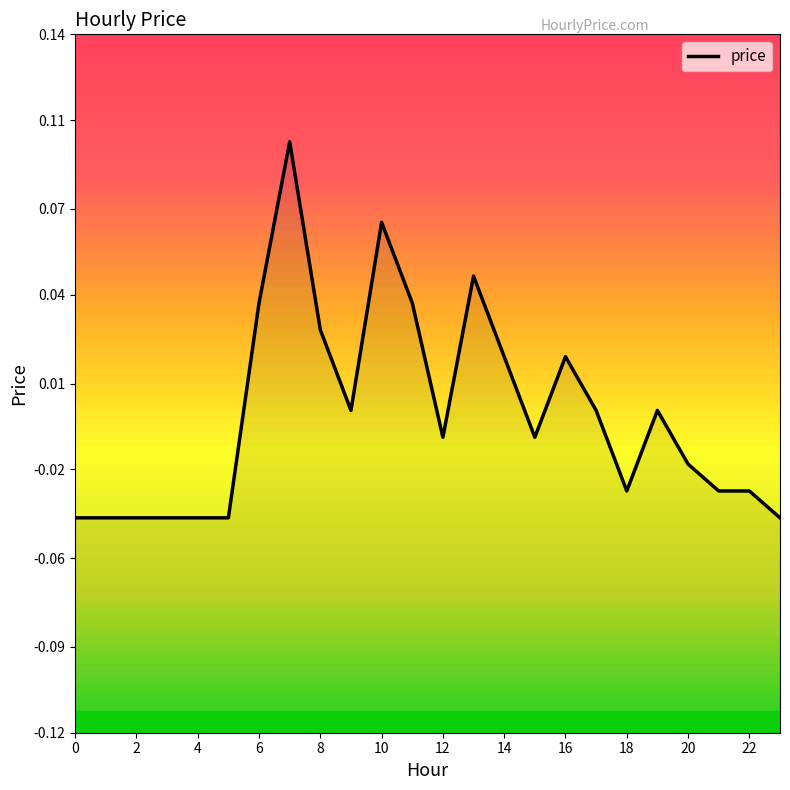

What is the greatest value displayed?

0.1